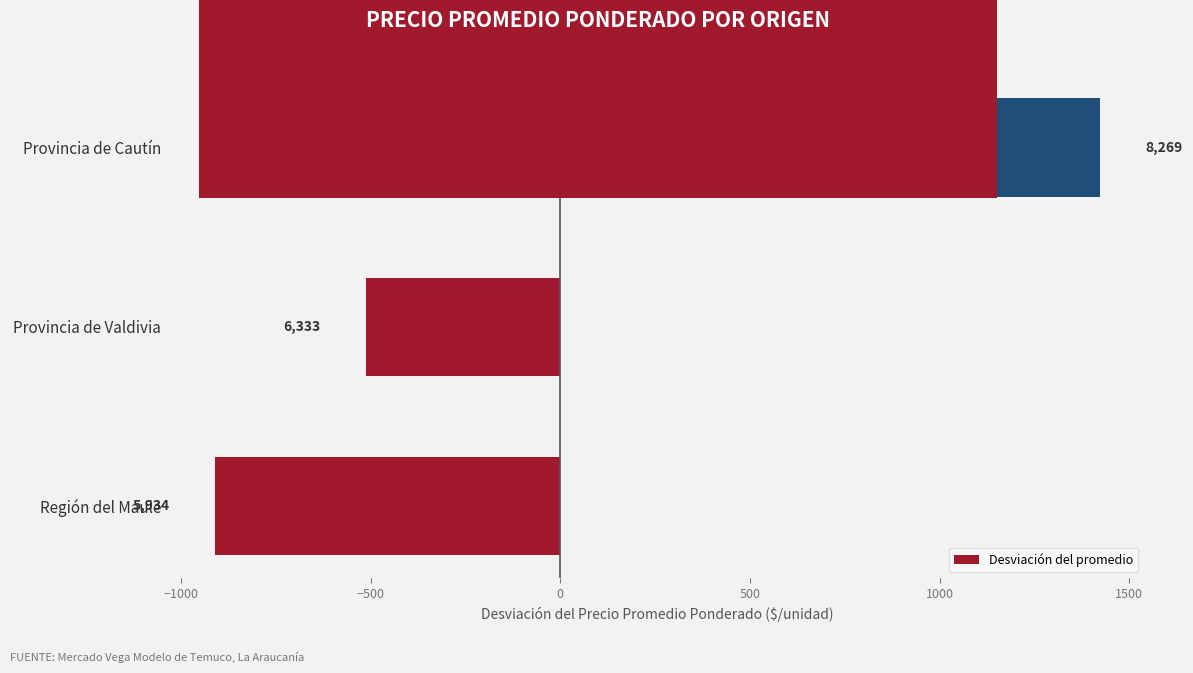

Are the bars grouped side by side (vs. stacked)?

No